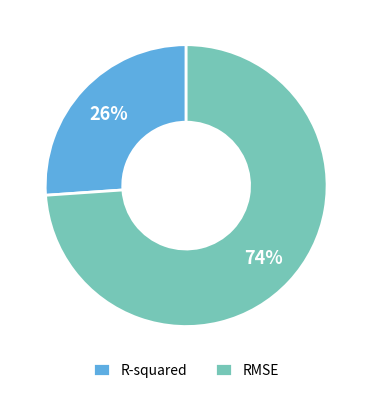

To the nearest percent, what percentage of the pie is RMSE?

74%